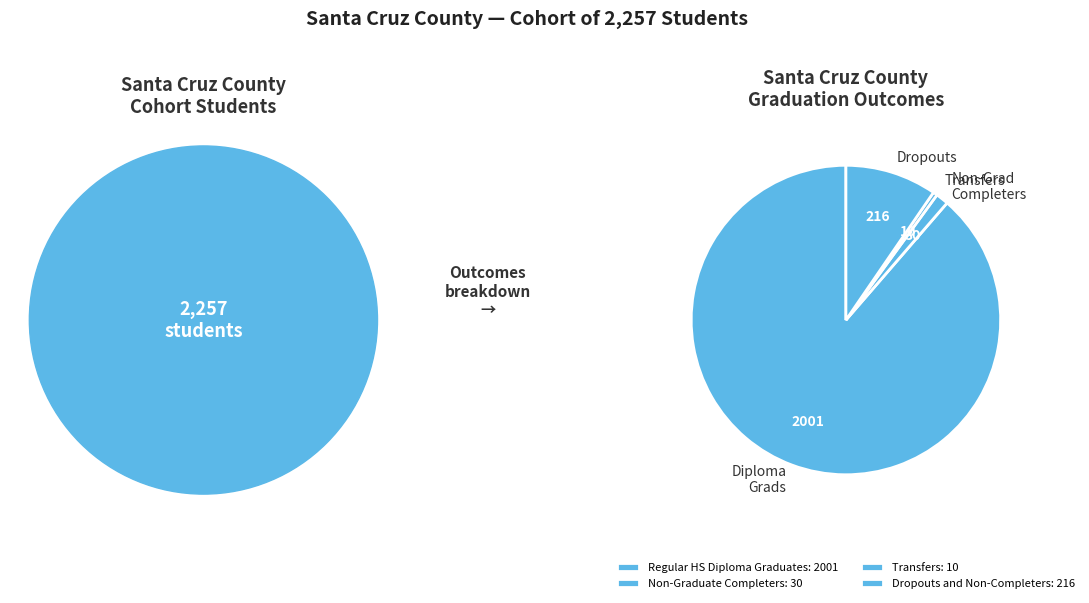

Between Non-Grad Completers and Diploma Grads, which is larger?

Diploma Grads